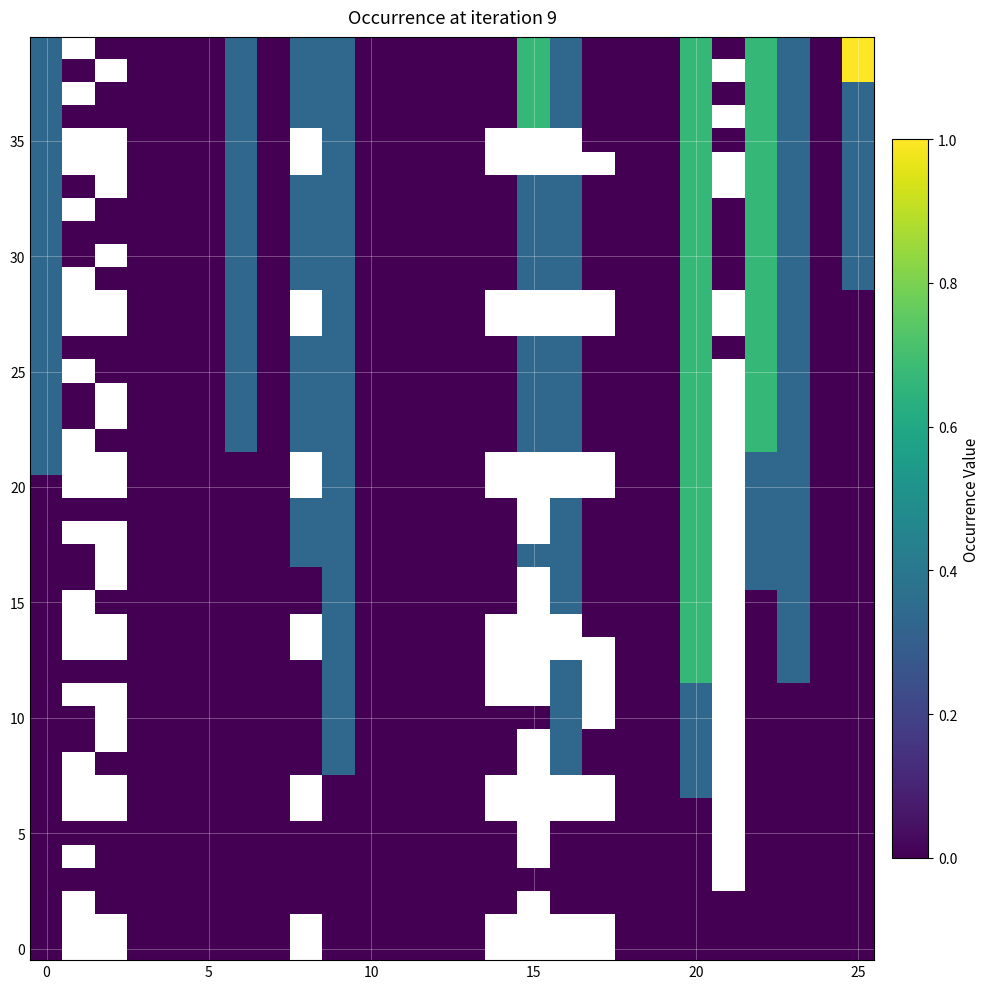

How many distinct data groups are displayed?

40